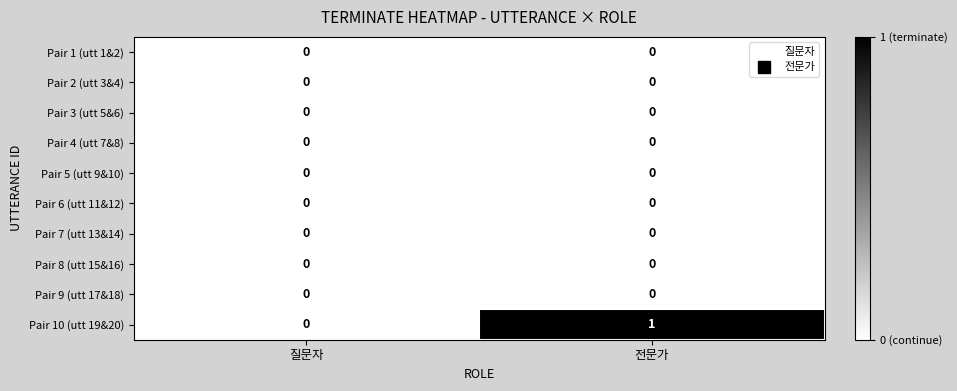

How many series are shown in this chart?

10